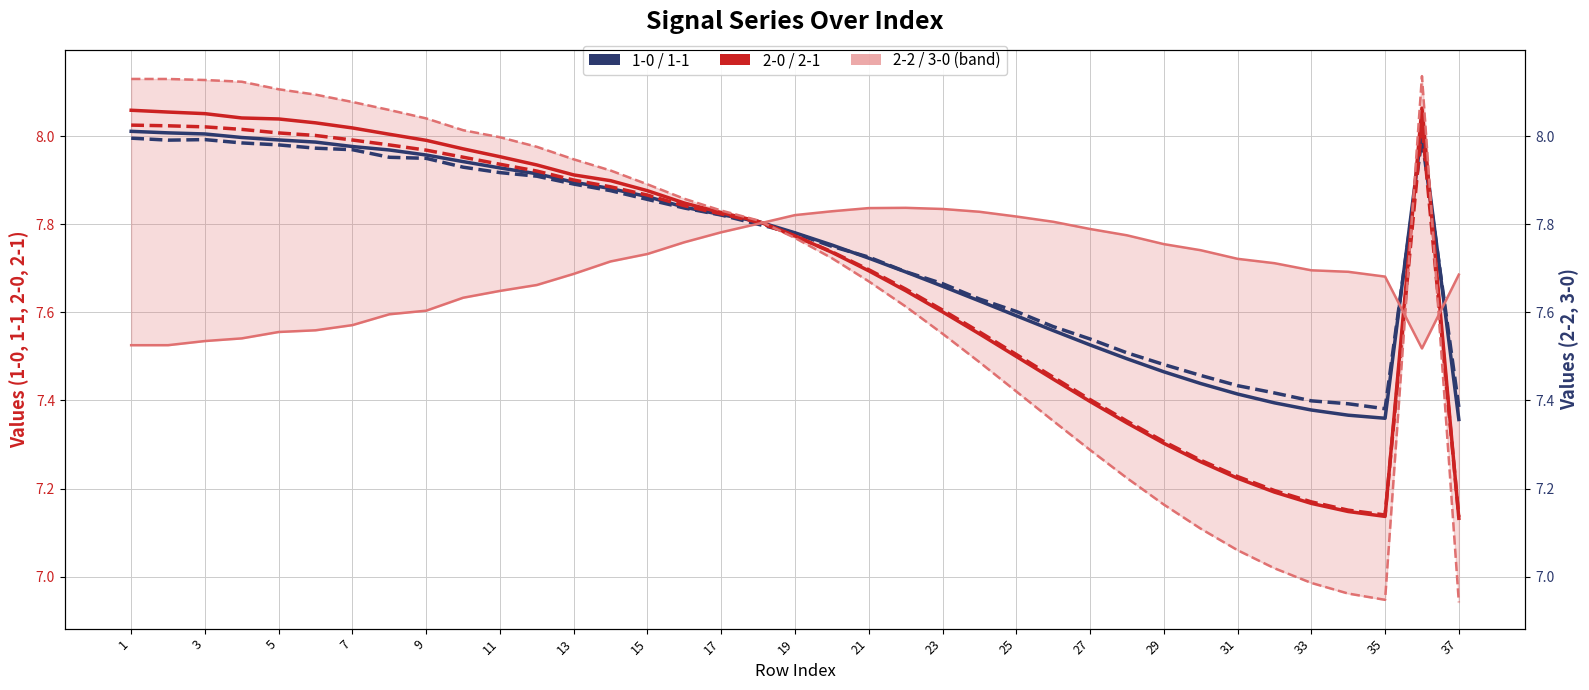

What is the minimum value shown in the chart?

6.9